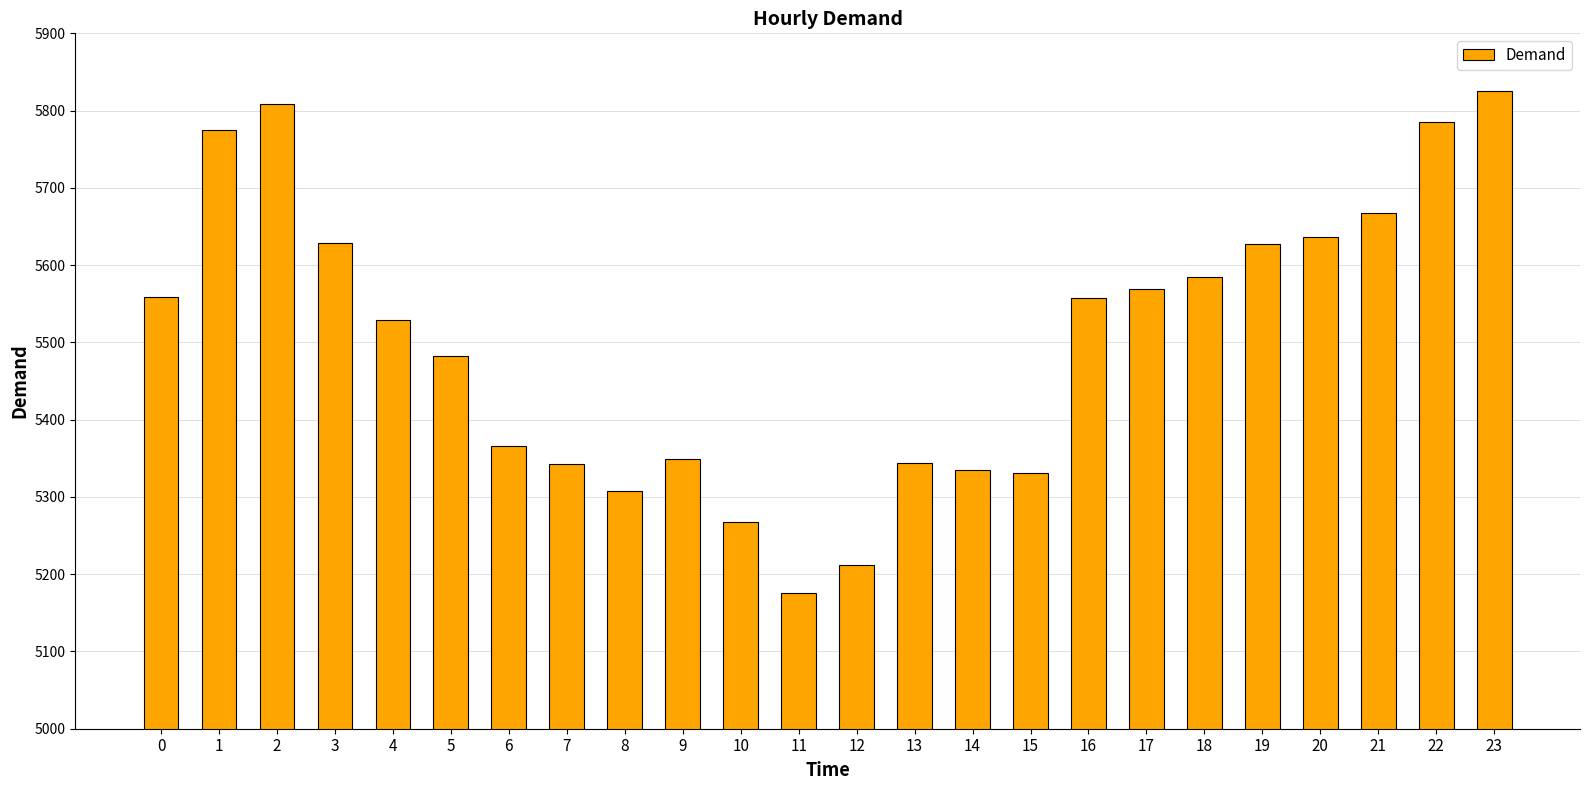

What is the change in value from 7 to 17?

+227